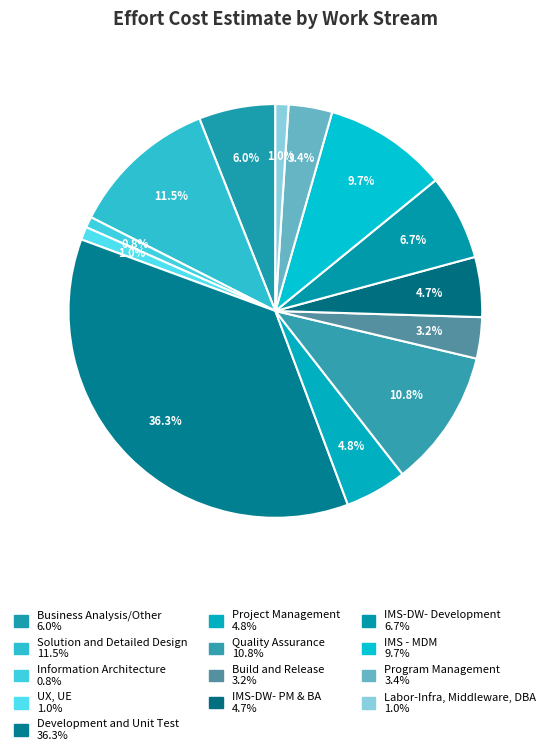

Is it true that Quality Assurance is 11% of the pie?

True